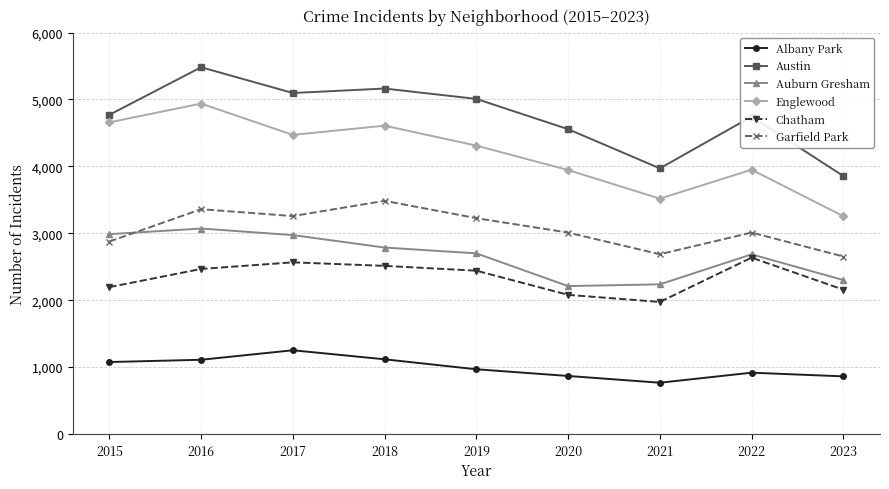

What is the smallest value displayed?

767